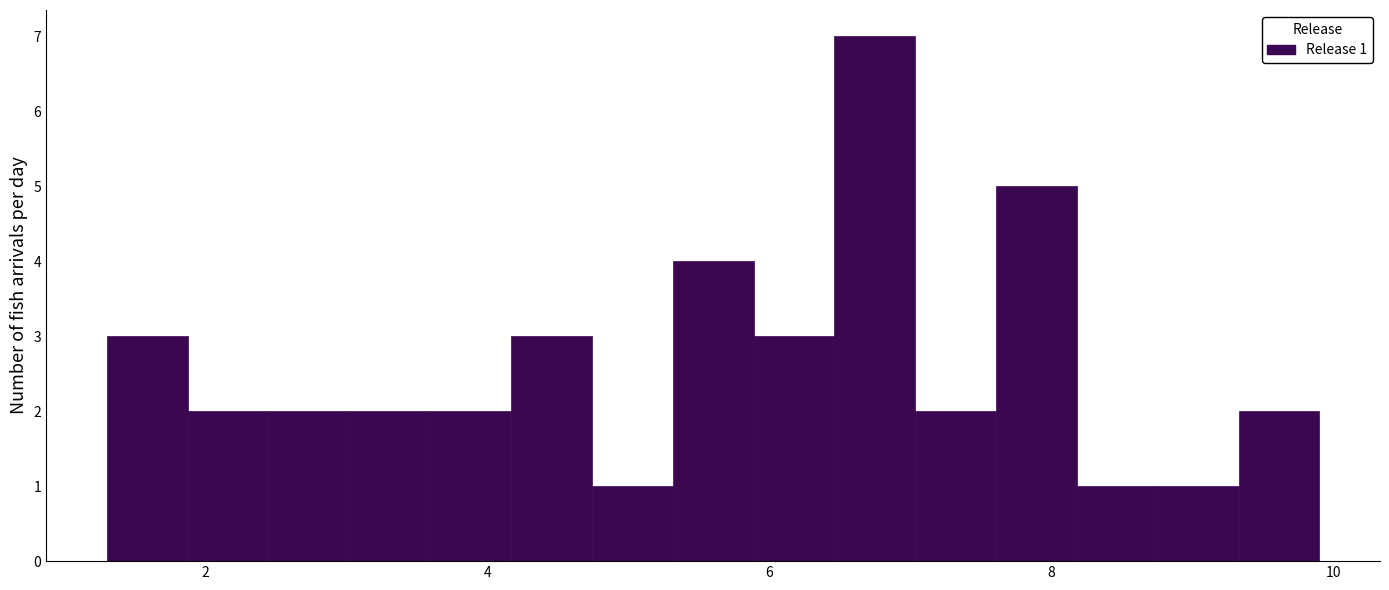

Read against the x-axis, roughly where is the centre of the tallest bar?

6.8